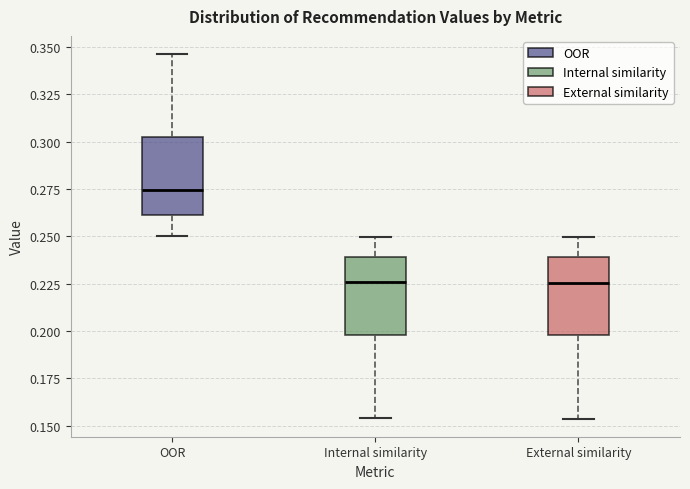

Where does the upper whisker of the box for OOR end on the y-axis? The values are not printed on the chart, so give them approximately, as read against the axis.

0.345